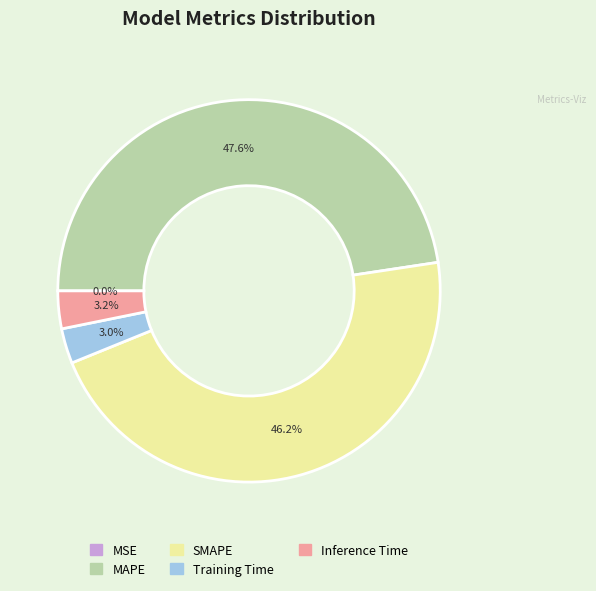

The SMAPE slice represents 37% of the pie. True or false?

False